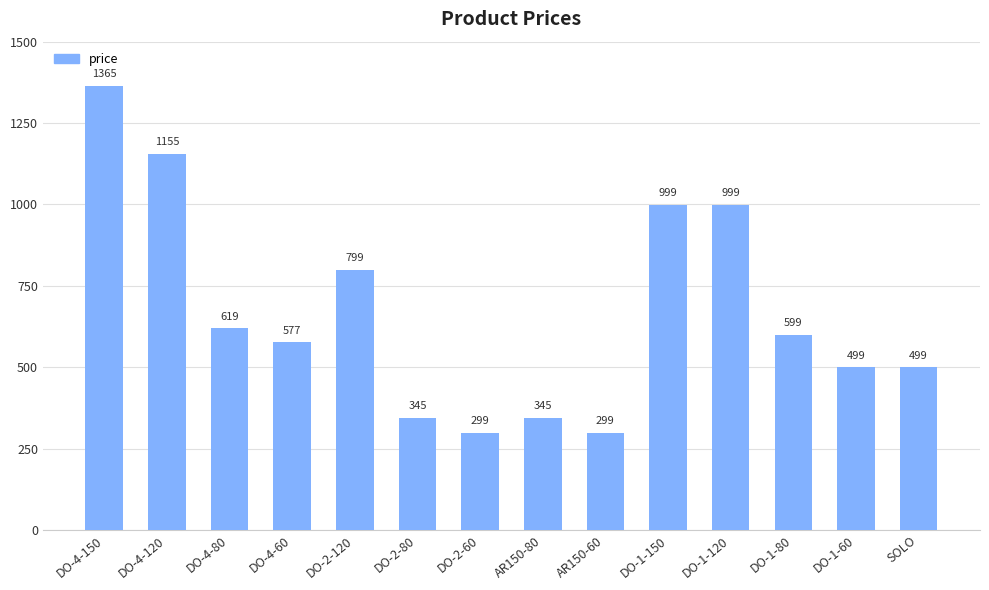

What is the difference between the maximum and second lowest values?

1066